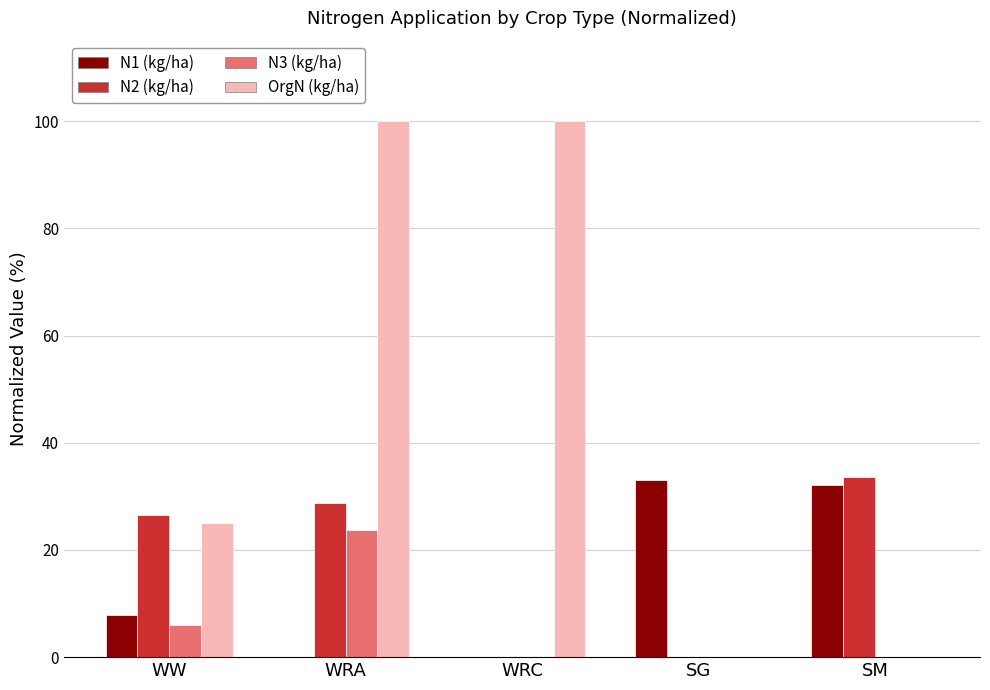

At which label does N3 (kg/ha) reach its peak?

WRA